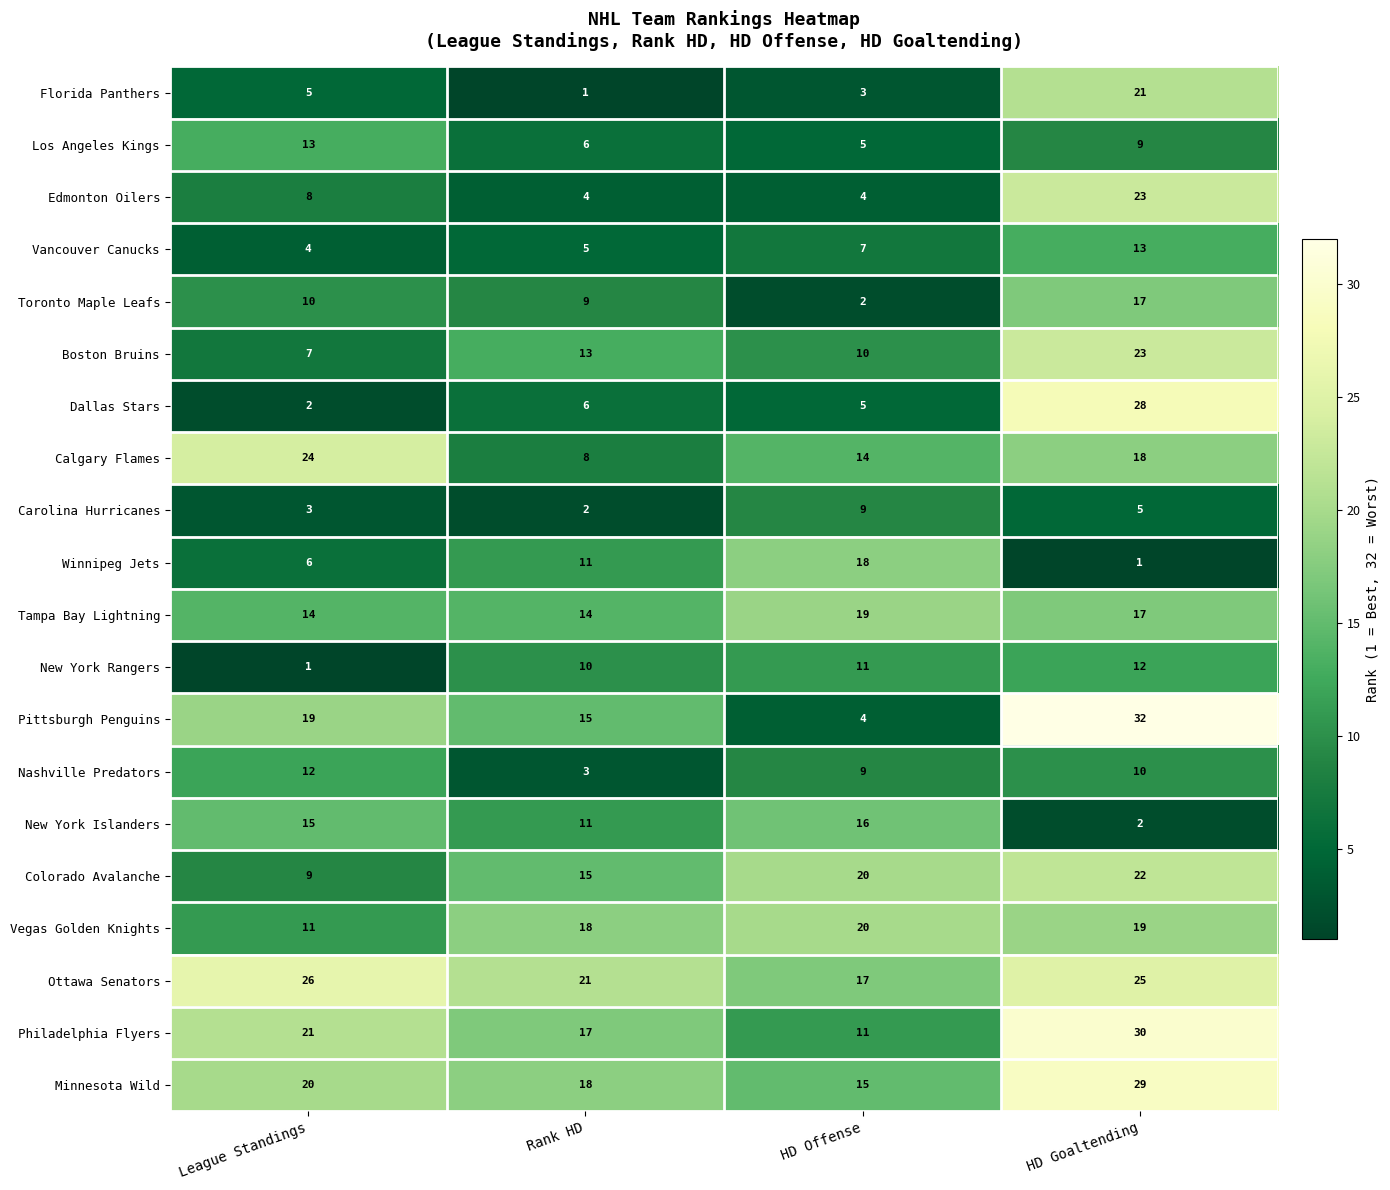

At which category does the chart reach its peak across all series?

HD Goaltending